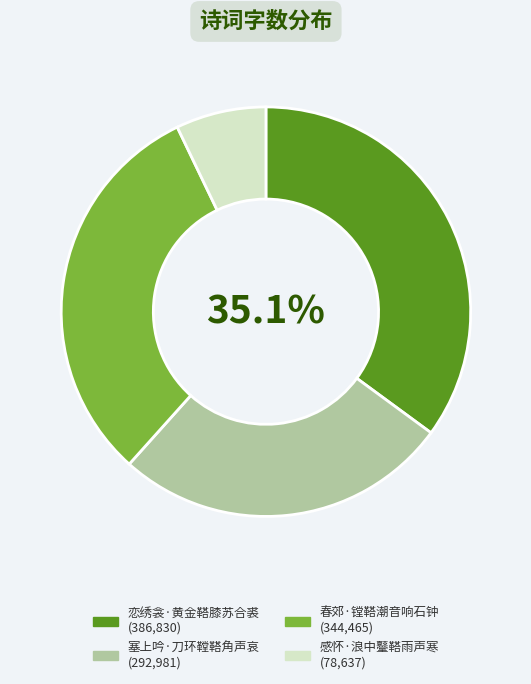

The 春郊·镗鞳潮音响石钟 slice represents 31% of the pie. True or false?

True